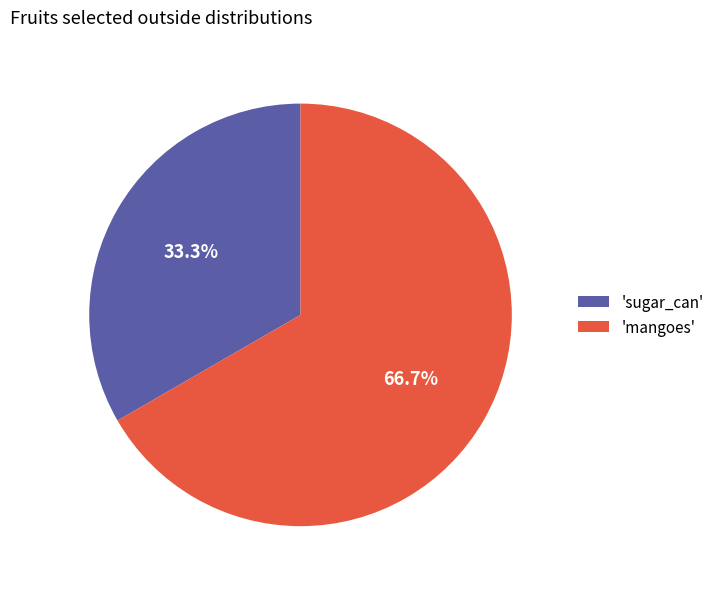

Is there a majority slice in this chart?

Yes